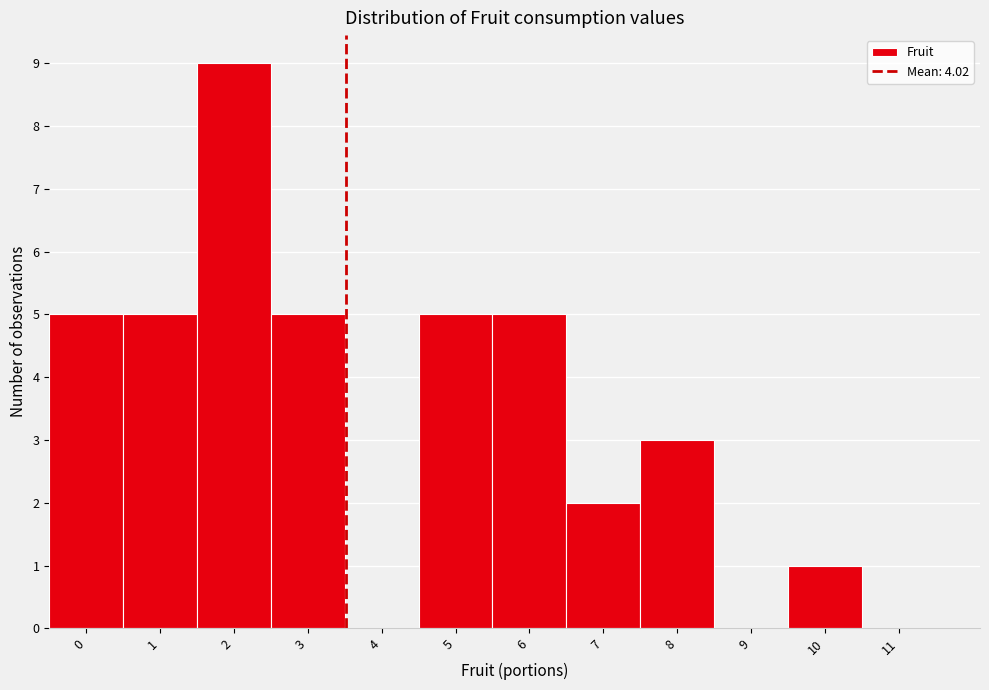

Reading left to right, list all the values displayed in this chart.

0=5	1=5	2=9	3=5	4=0	5=5	6=5	7=2	8=3	9=0	10=1	11=0